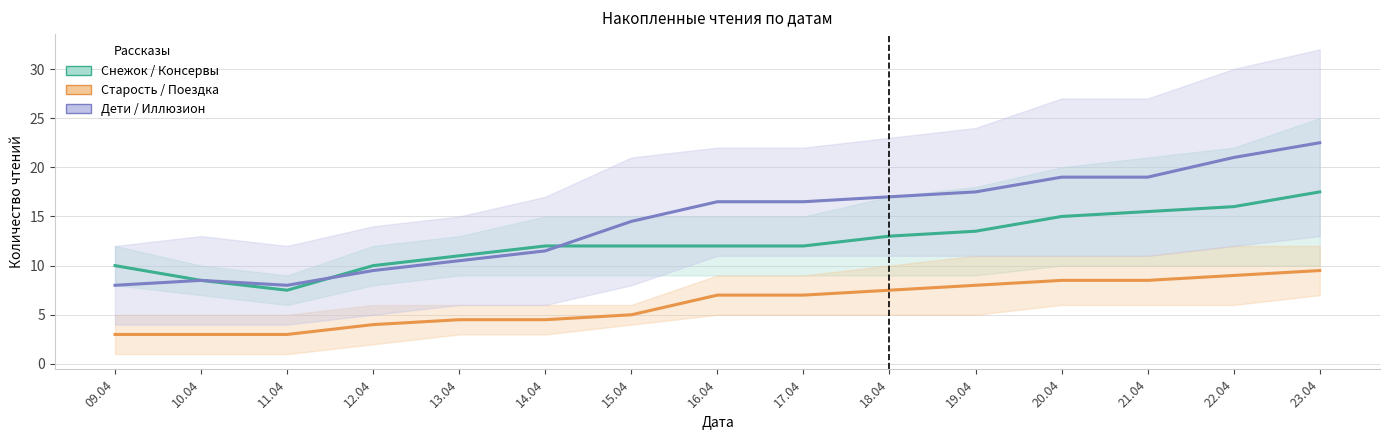

Reading right to left, what are all the values shown in this chart?

Снежок / Консервы: 23.04=17.5	22.04=16.0	21.04=15.5	20.04=15.0	19.04=13.5	18.04=13.0	17.04=12.0	16.04=12.0	15.04=12.0	14.04=12.0	13.04=11.0	12.04=10.0	11.04=7.5	10.04=8.5	09.04=10.0
Старость / Поездка: 23.04=9.5	22.04=9.0	21.04=8.5	20.04=8.5	19.04=8.0	18.04=7.5	17.04=7.0	16.04=7.0	15.04=5.0	14.04=4.5	13.04=4.5	12.04=4.0	11.04=3.0	10.04=3.0	09.04=3.0
Дети / Иллюзион: 23.04=22.5	22.04=21.0	21.04=19.0	20.04=19.0	19.04=17.5	18.04=17.0	17.04=16.5	16.04=16.5	15.04=14.5	14.04=11.5	13.04=10.5	12.04=9.5	11.04=8.0	10.04=8.5	09.04=8.0